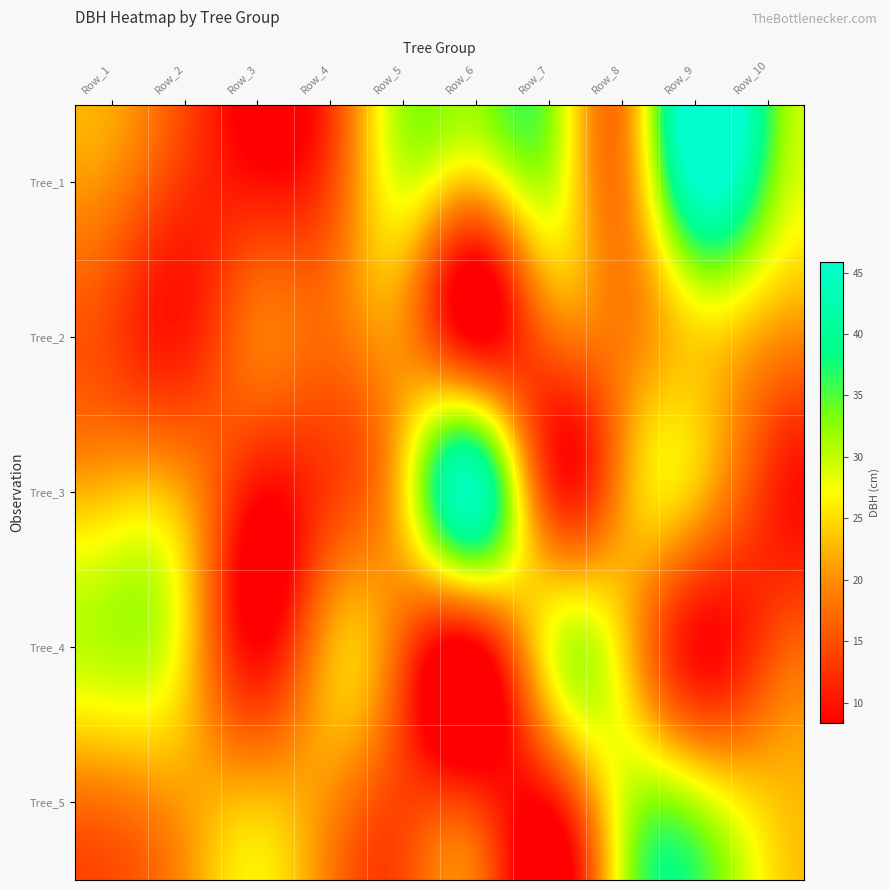

Count the number of categories in the chart.

10